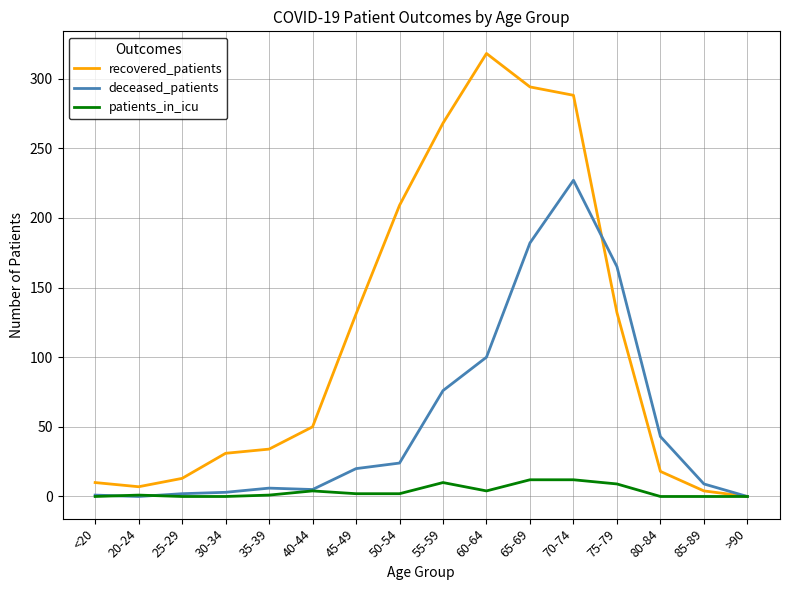

What is the difference between the deceased_patients values at 40-44 and 85-89?

4